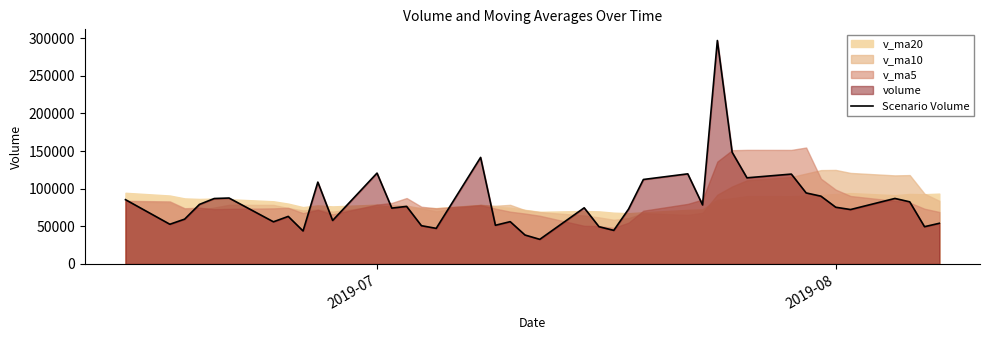

At which label does the data first exceed 75382?

2019-07